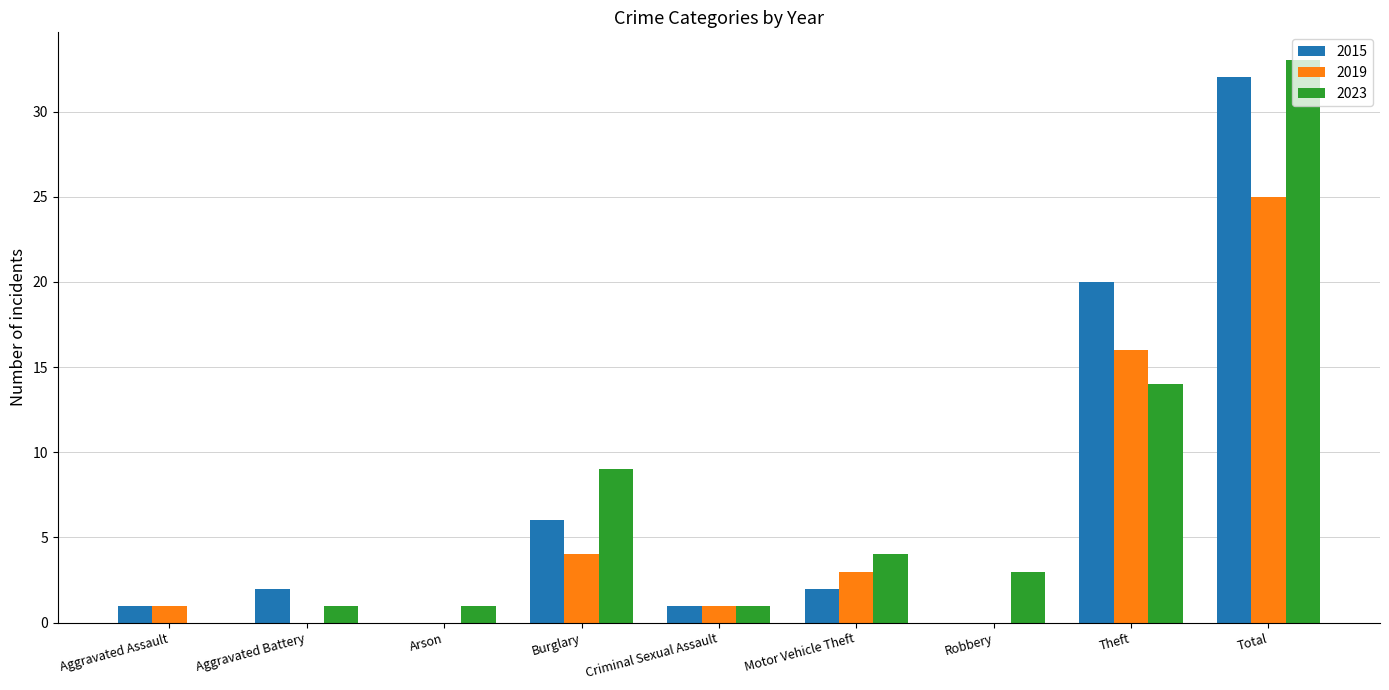

Is it true that 2015 equals -21 at Arson?

False